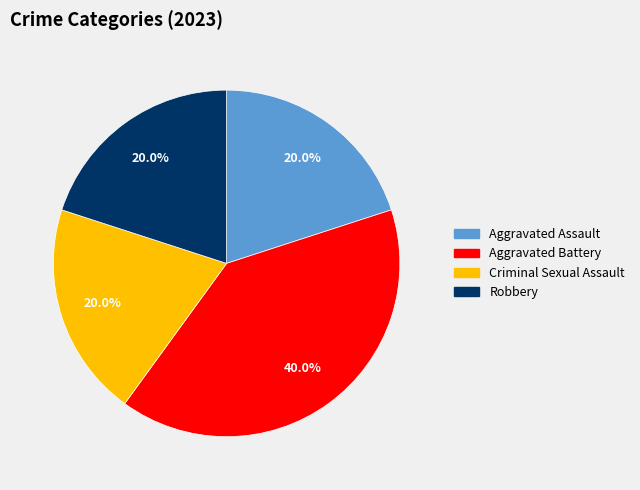

Between Aggravated Assault and Aggravated Battery, which is larger?

Aggravated Battery